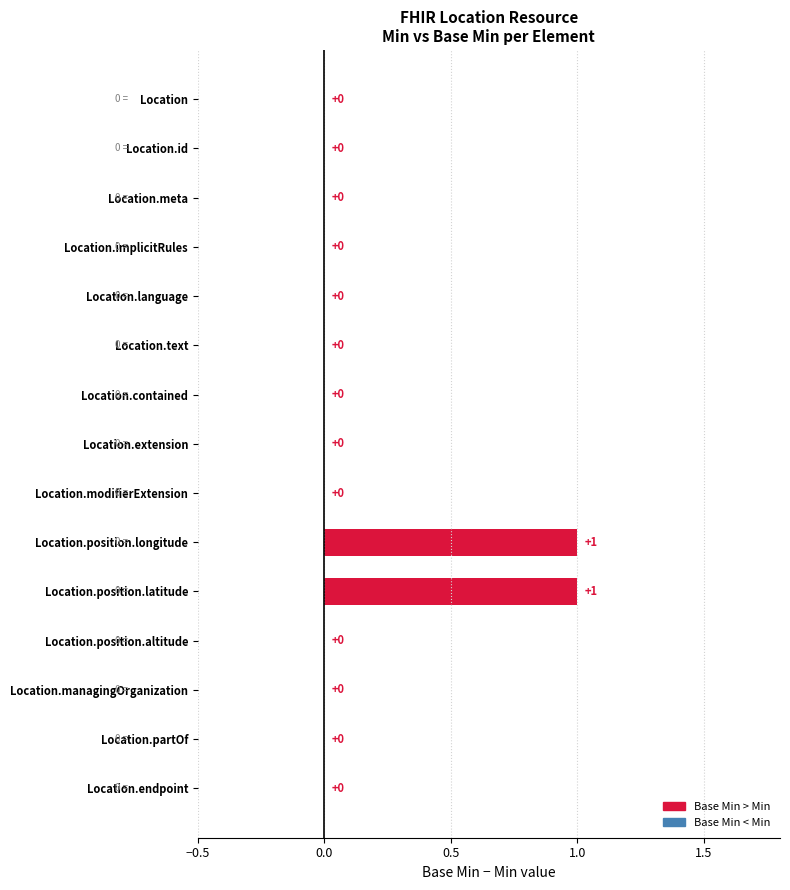

Reading top to bottom, transcribe all the data shown in this chart.

Location=0	Location.id=0	Location.meta=0	Location.implicitRules=0	Location.language=0	Location.text=0	Location.contained=0	Location.extension=0	Location.modifierExtension=0	Location.position.longitude=1	Location.position.latitude=1	Location.position.altitude=0	Location.managingOrganization=0	Location.partOf=0	Location.endpoint=0